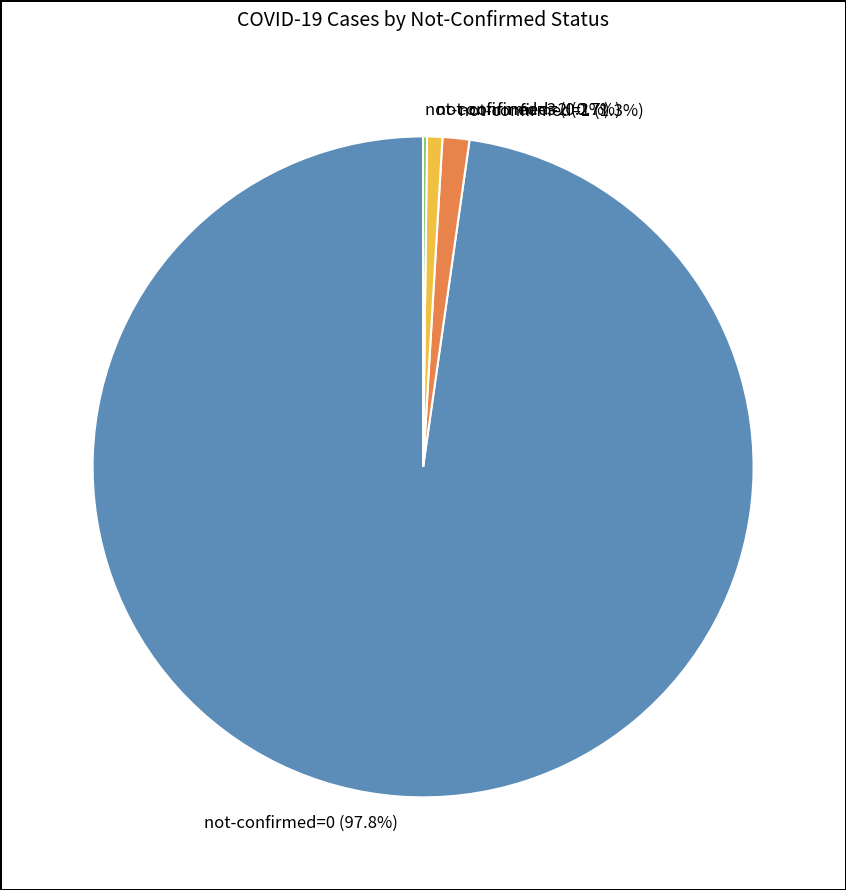

How much of the chart is everything except not-confirmed=0?

2.2%